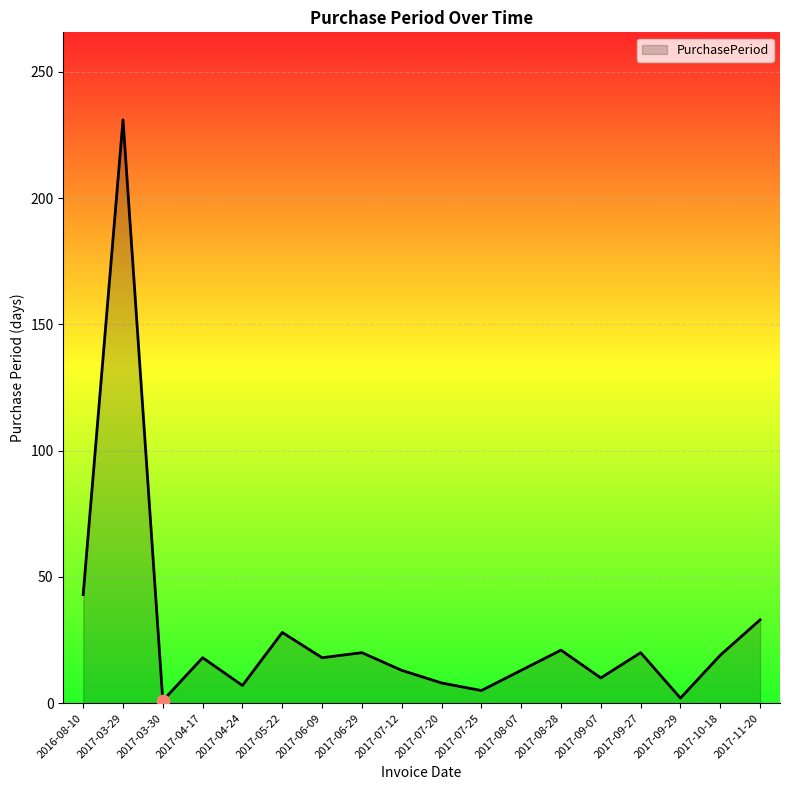

Between 2016-08-10 and 2017-11-20, which is larger?

2016-08-10